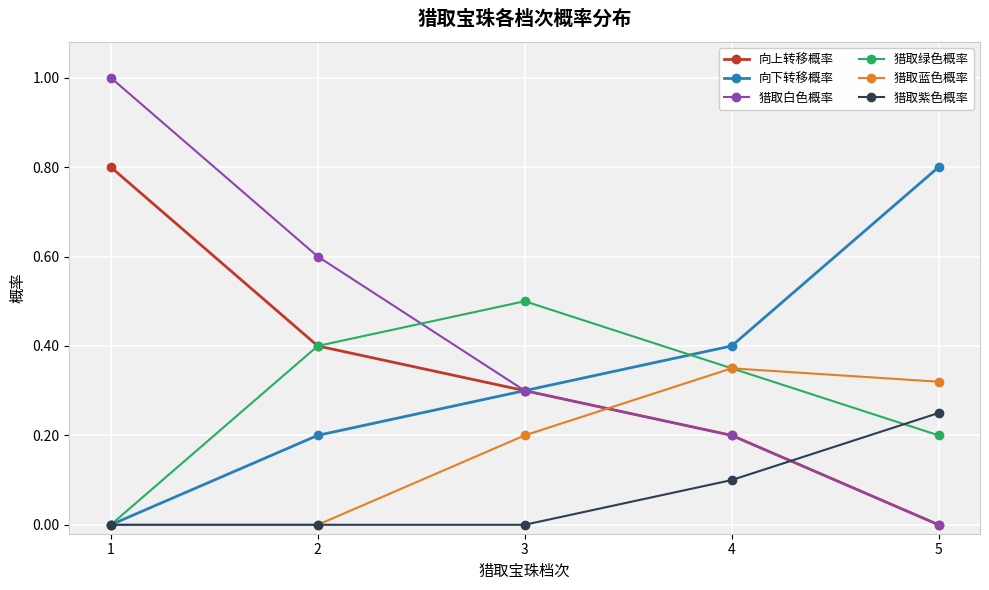

True or false: 猎取白色概率 has more than 2 interior local peaks.

False